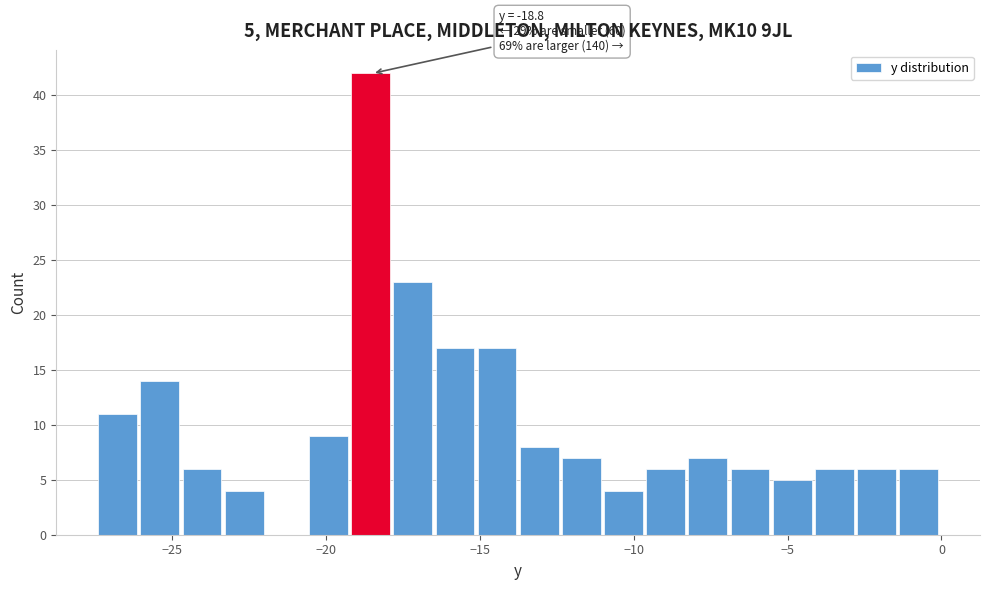

Around what value on the x-axis is the tallest bar? Give the approximate position of its centre, as read against the axis.

-18.5